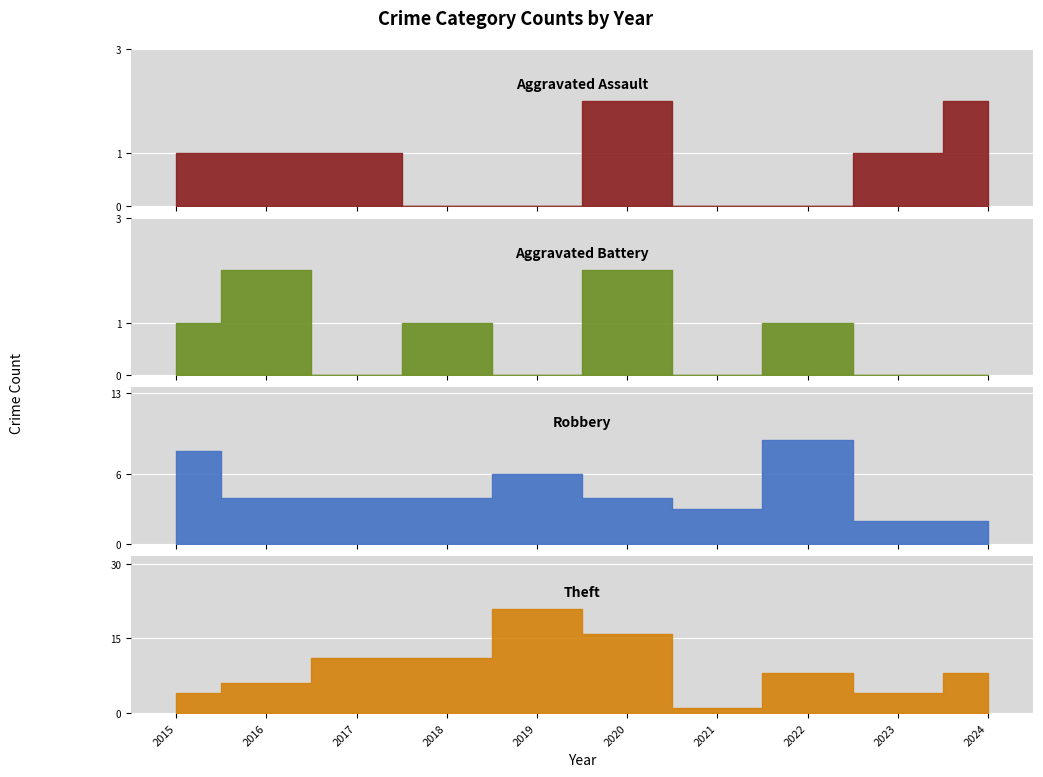

Read the Robbery value at 2024.

2